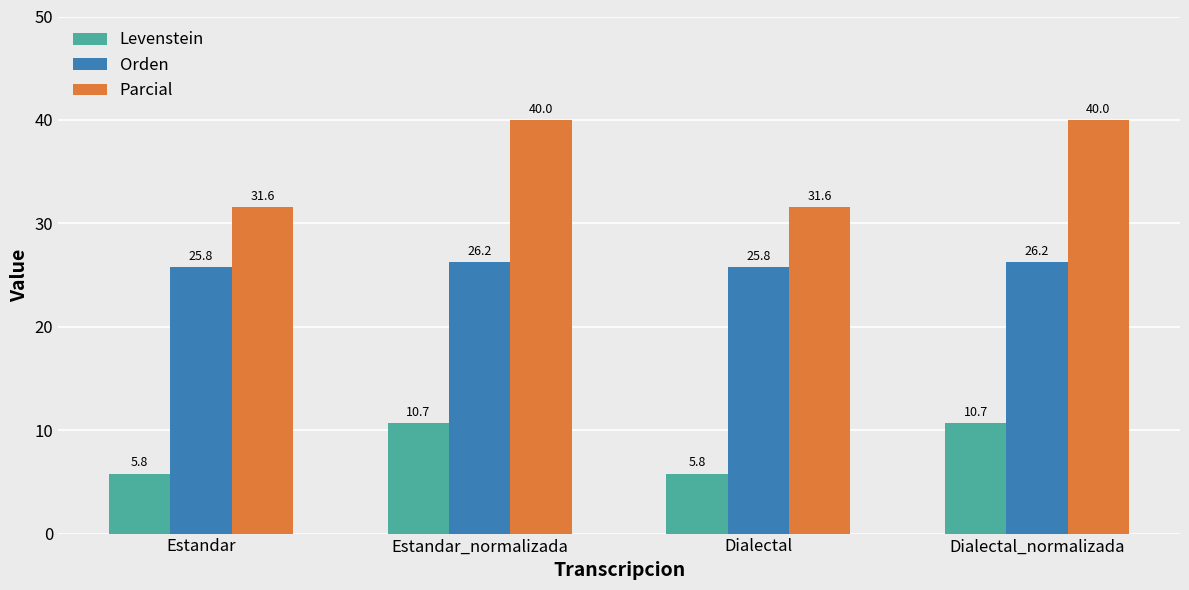

Reading left to right, transcribe all the data shown in this chart.

Levenstein: Estandar=5.8	Estandar_normalizada=10.7	Dialectal=5.8	Dialectal_normalizada=10.7
Orden: Estandar=25.8	Estandar_normalizada=26.2	Dialectal=25.8	Dialectal_normalizada=26.2
Parcial: Estandar=31.6	Estandar_normalizada=40.0	Dialectal=31.6	Dialectal_normalizada=40.0